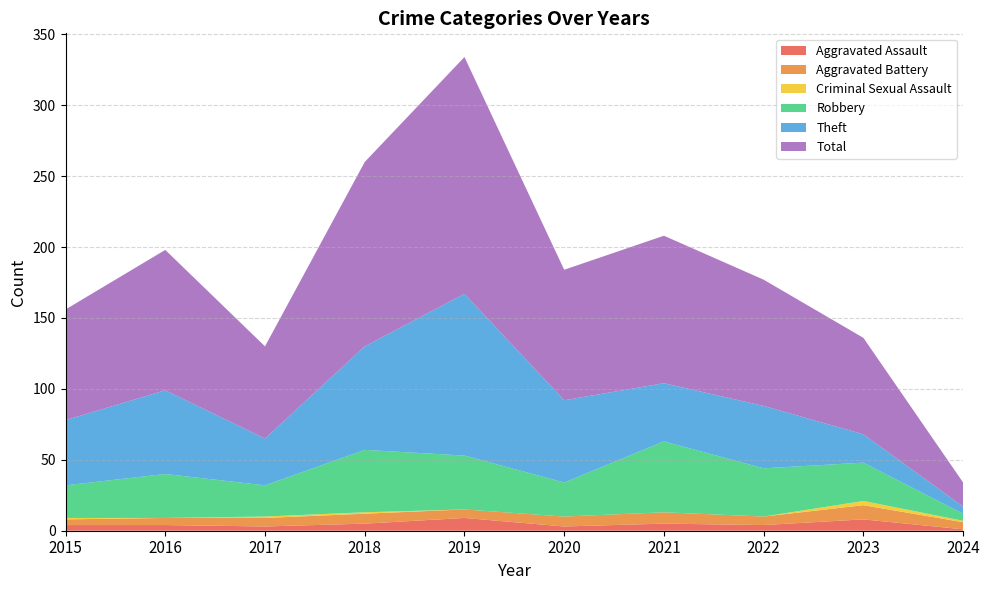

Is it true that Criminal Sexual Assault equals -2 at 2016?

False